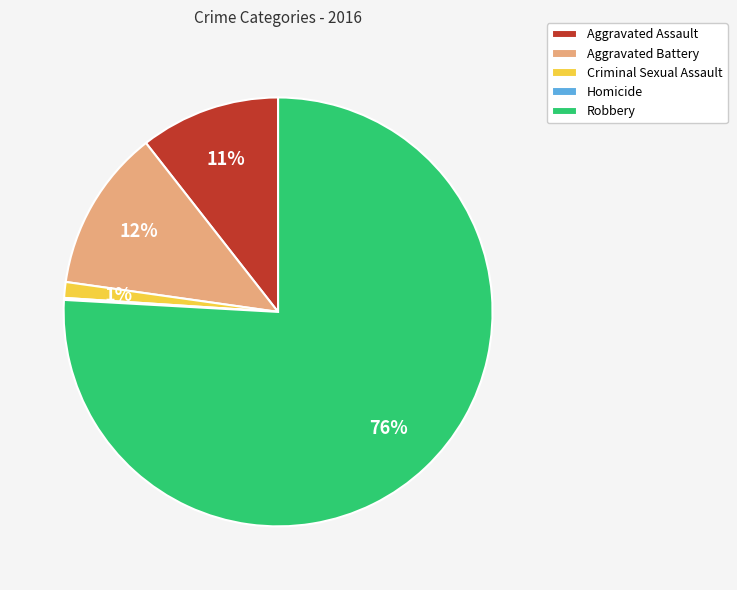

What is the largest slice in the pie chart?

Robbery